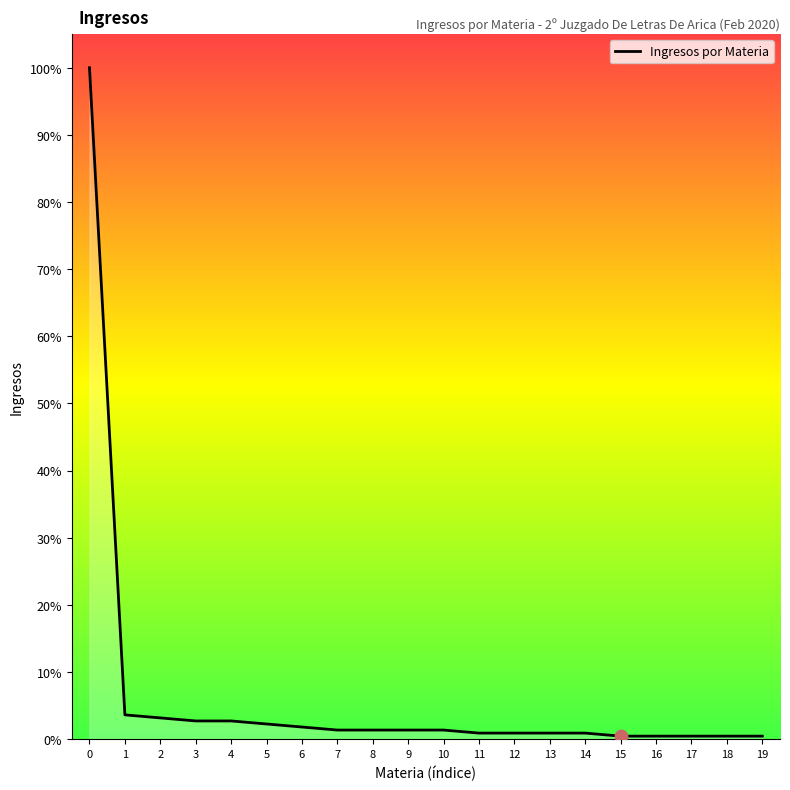

What is the ratio of the value at 3 to the value at 10?

2.0